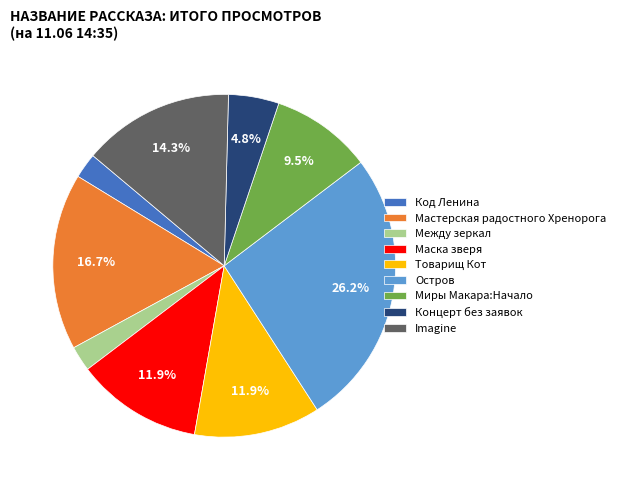

Combined, what portion of the pie is Imagine and Миры Макара:Начало?

23.8%